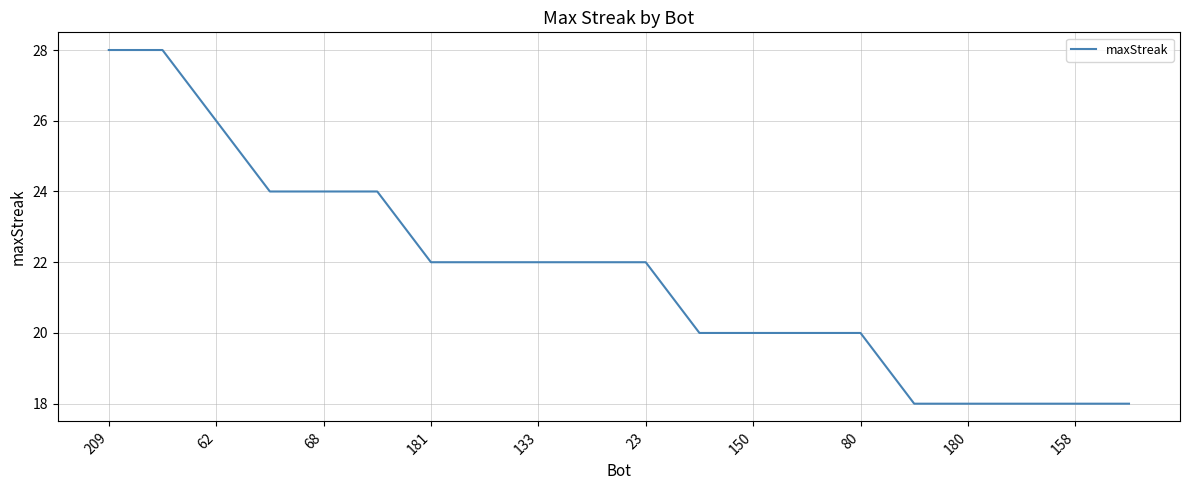

What is the difference between the maximum and minimum values?

10